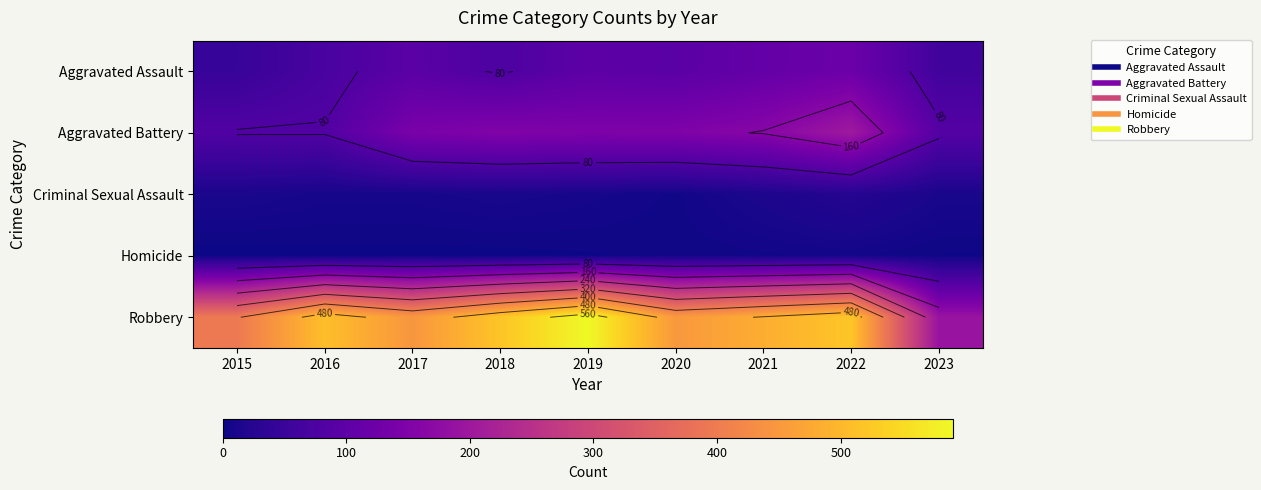

List the series in order of their peak value, lowest first.

Homicide, Criminal Sexual Assault, Aggravated Assault, Aggravated Battery, Robbery